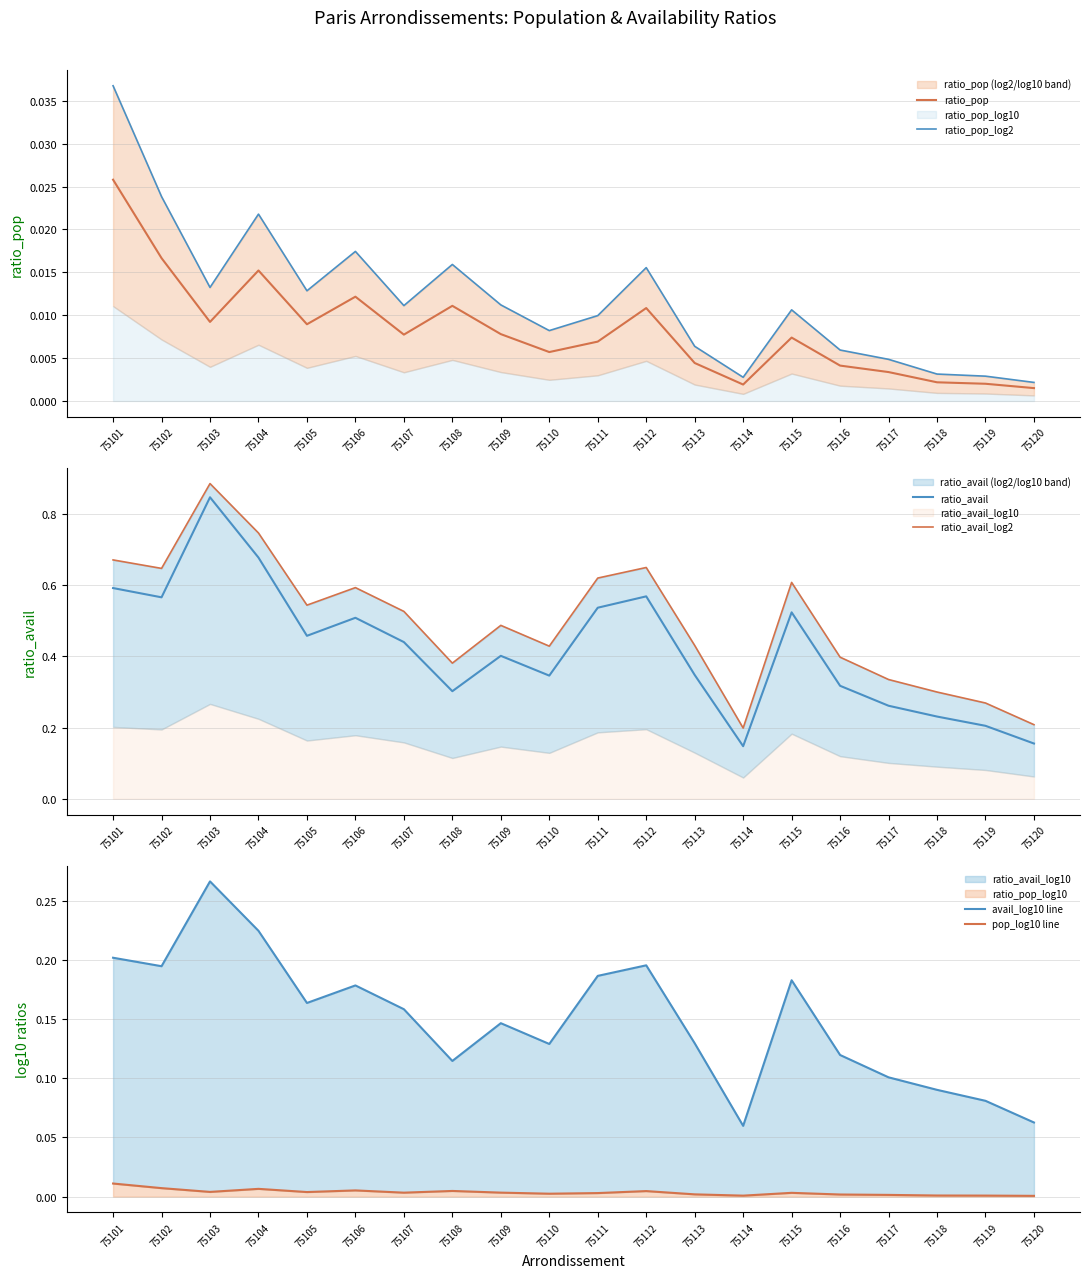

True or false: ratio_avail_log2 and ratio_pop_log2 cross at least once.

False